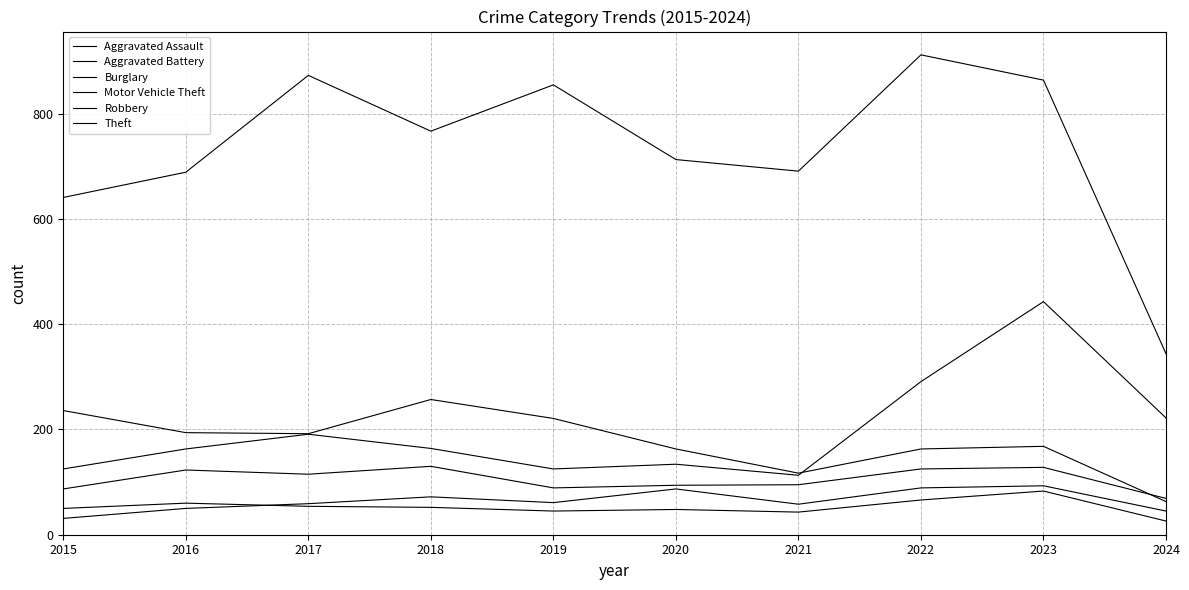

How many data points in Aggravated Assault are above 61?

4